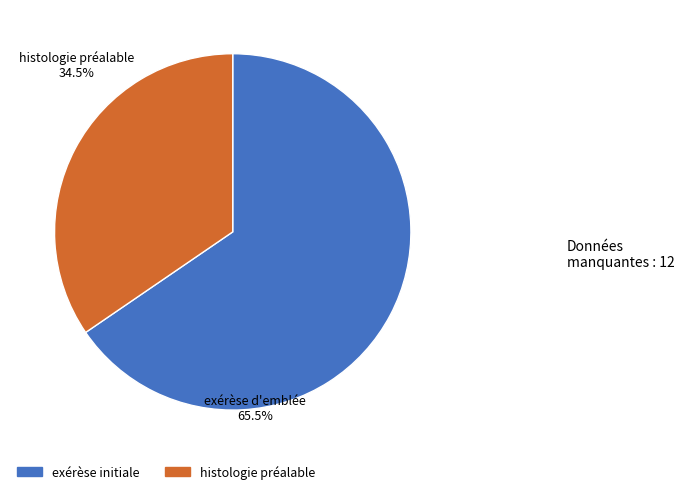

How many segments does this pie chart have?

2